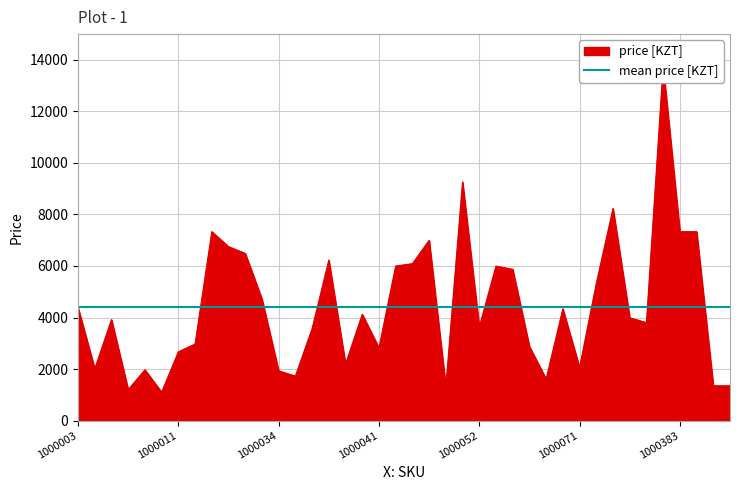

At which category does the chart reach its peak across all series?

1000382